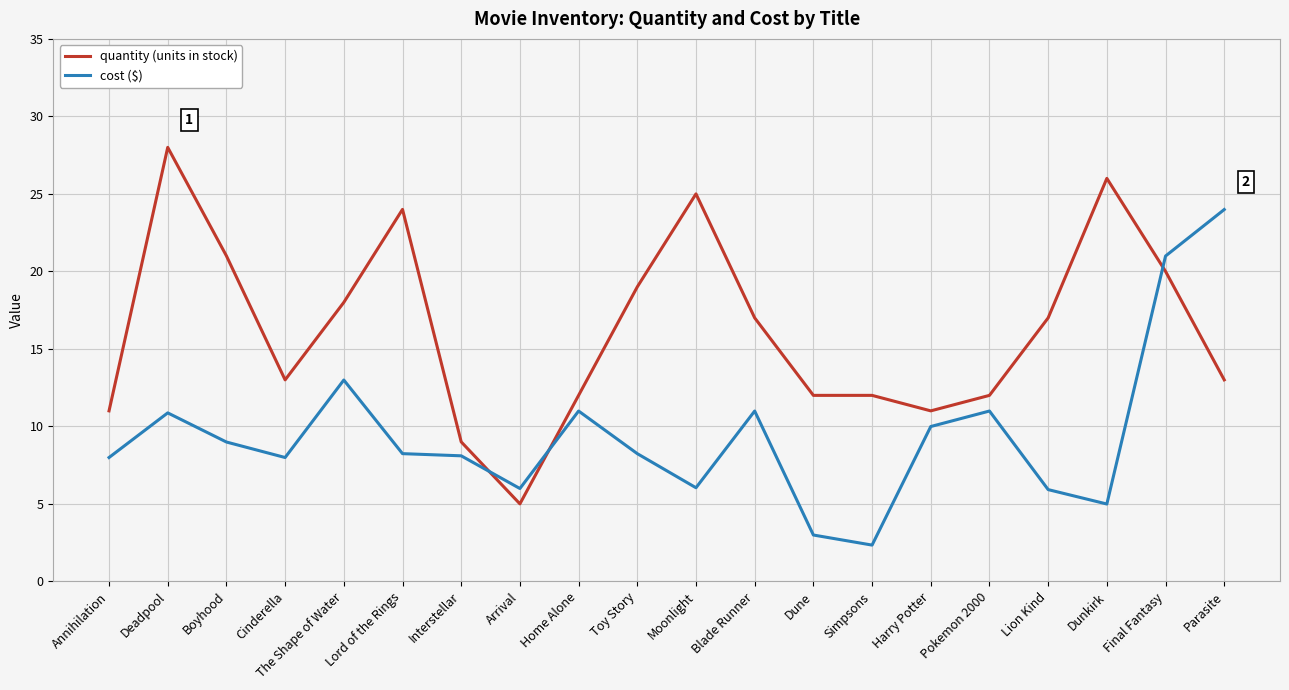

What is the total value across all series at Lord of the Rings?

32.2